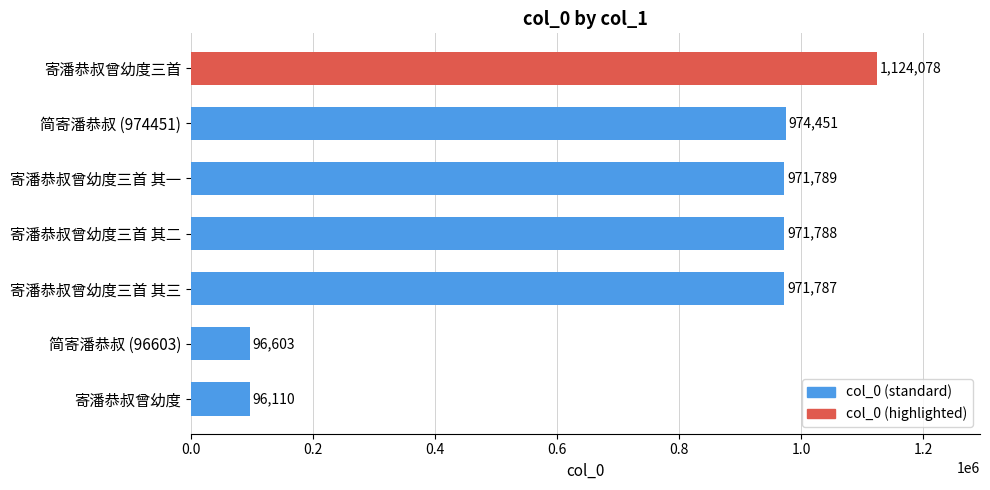

List the labels in order of value, largest first.

寄潘恭叔曾幼度三首, 简寄潘恭叔 (974451), 寄潘恭叔曾幼度三首 其一, 寄潘恭叔曾幼度三首 其二, 寄潘恭叔曾幼度三首 其三, 简寄潘恭叔 (96603), 寄潘恭叔曾幼度